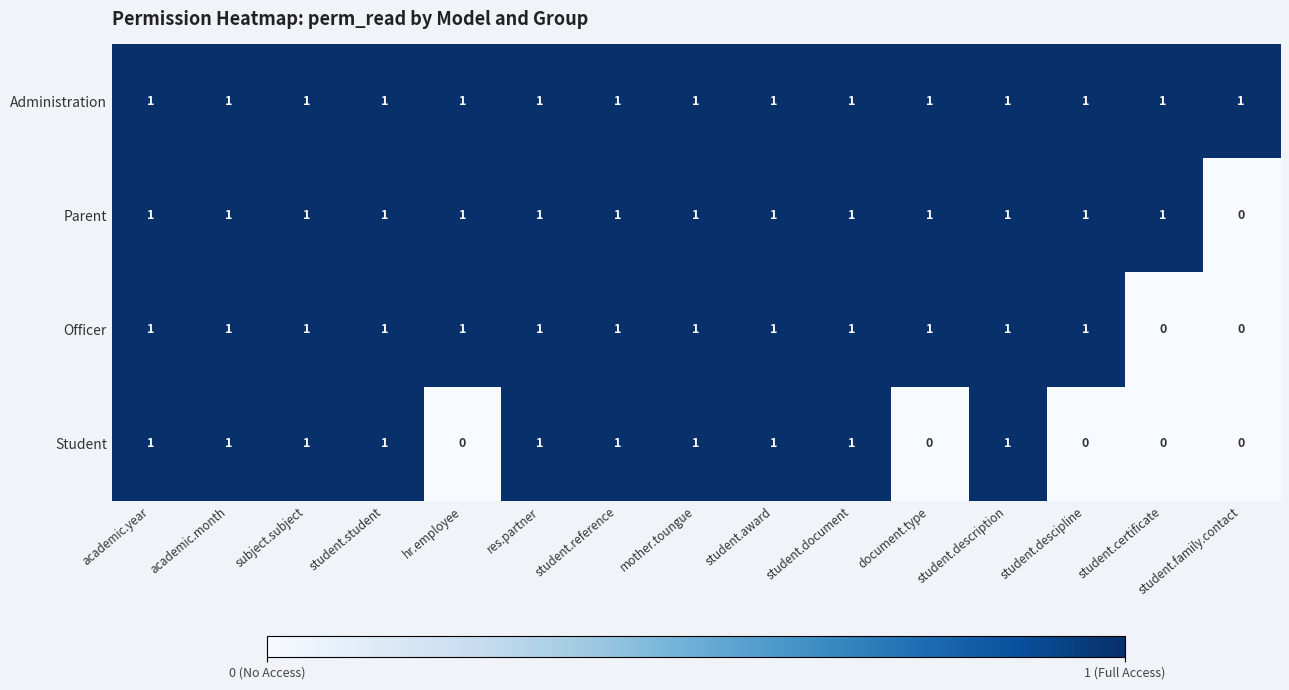

Between hr.employee and res.partner, which series saw the biggest shift?

Student